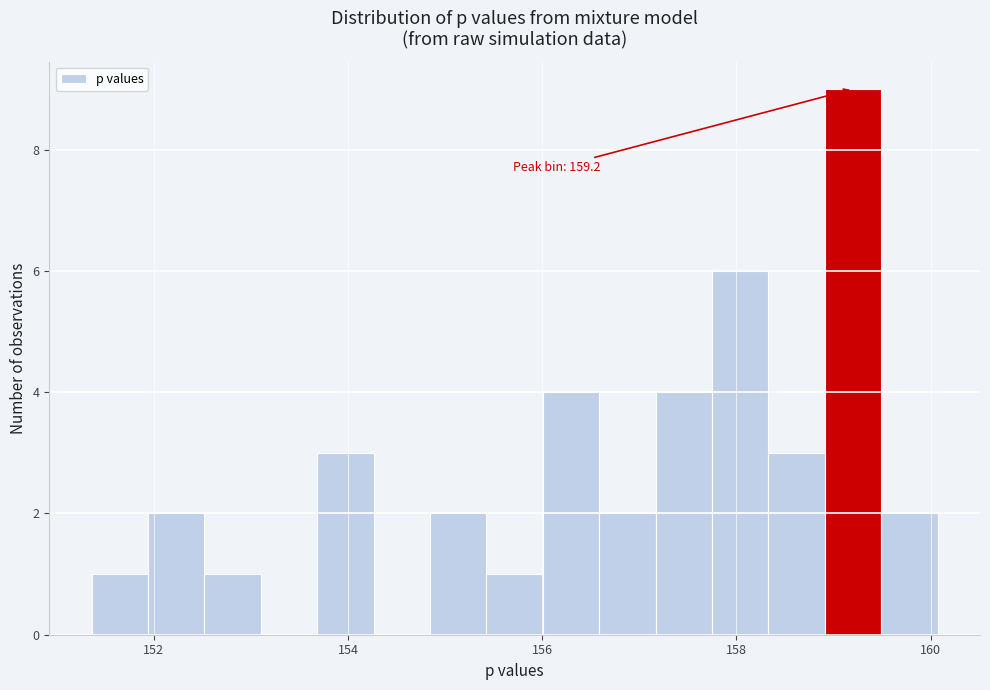

Around what value on the x-axis is the tallest bar? Give the approximate position of its centre, as read against the axis.

159.2